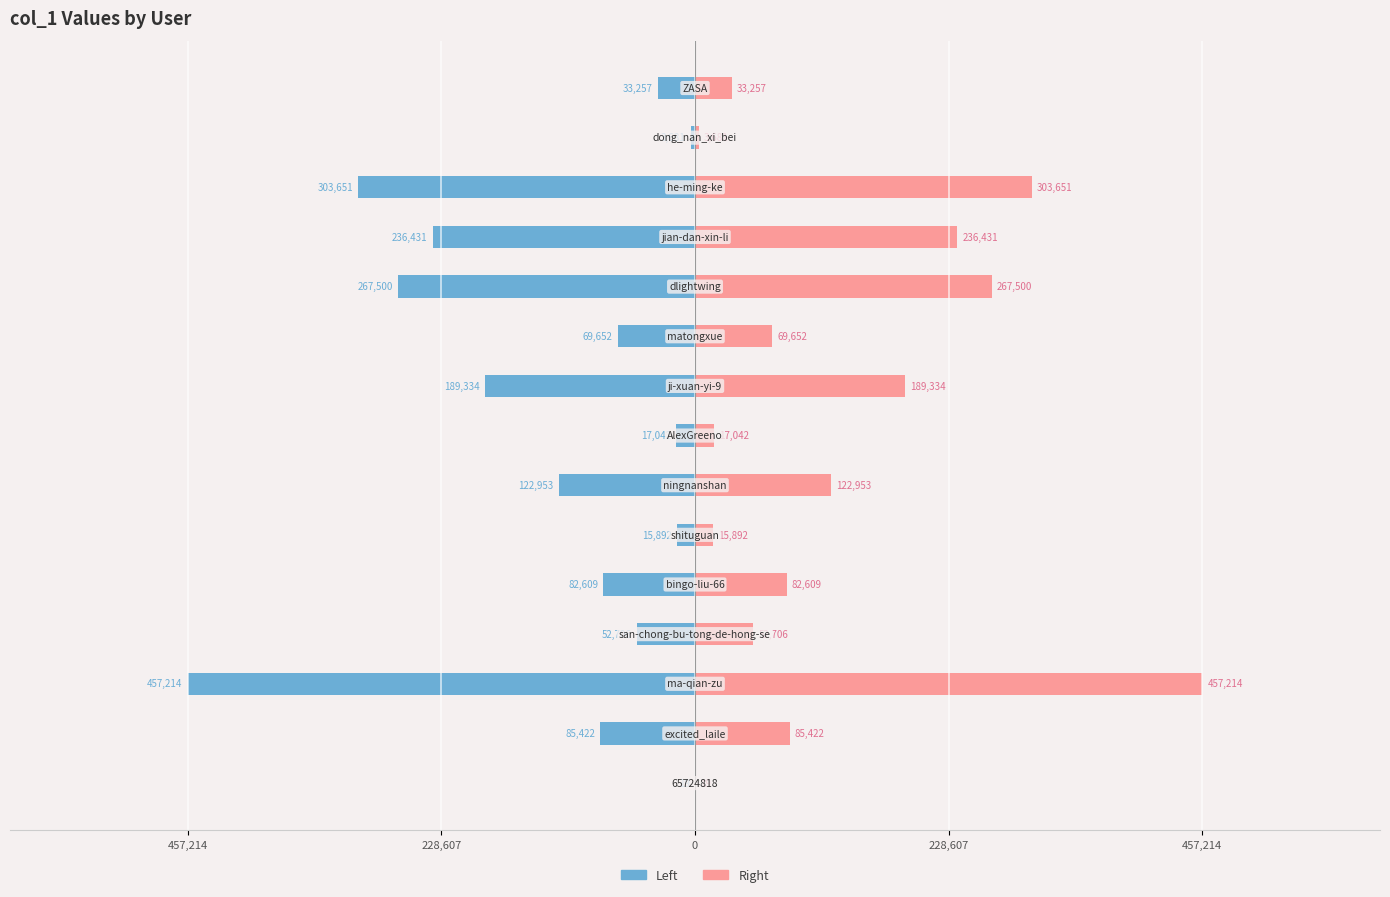

The value of col_1 (right) at 7 is 11287. True or false?

False